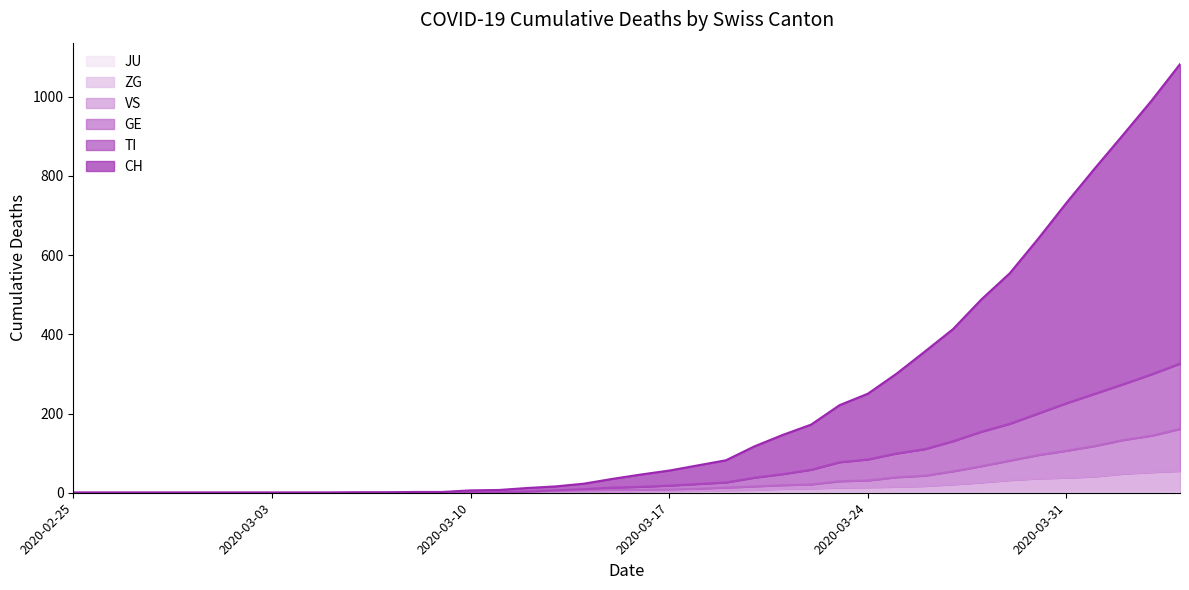

Does the chart display data point markers on the line(s)?

No